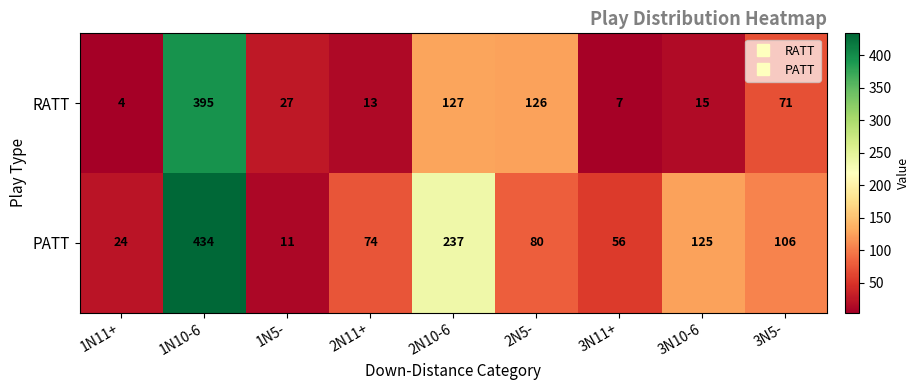

At which category does the chart reach its minimum across all series?

1N11+